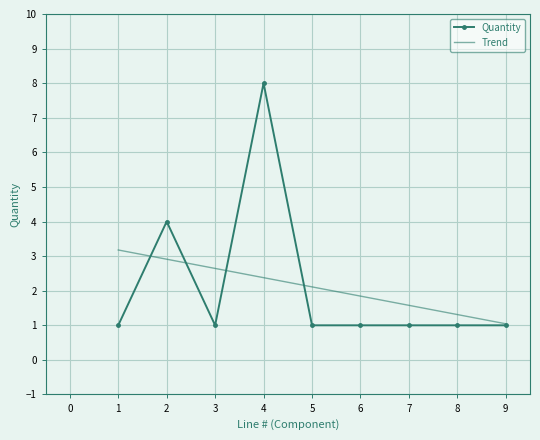

What is the difference between the highest and lowest values at 7?

0.6